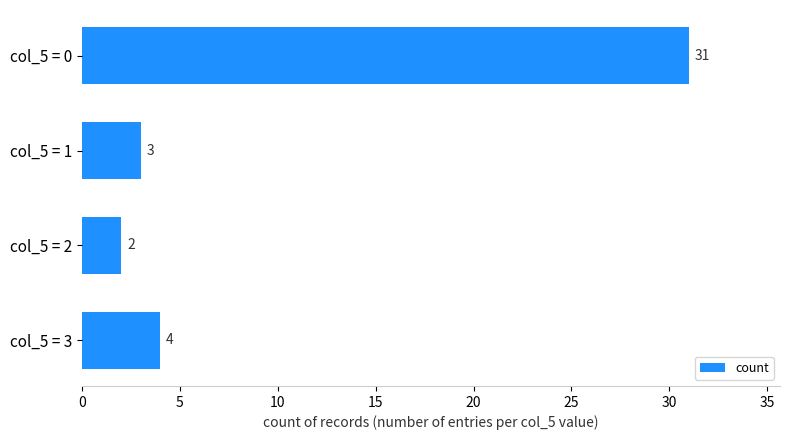

Approximately how many times larger is the value at col_5 = 0 compared to col_5 = 1?

10.3